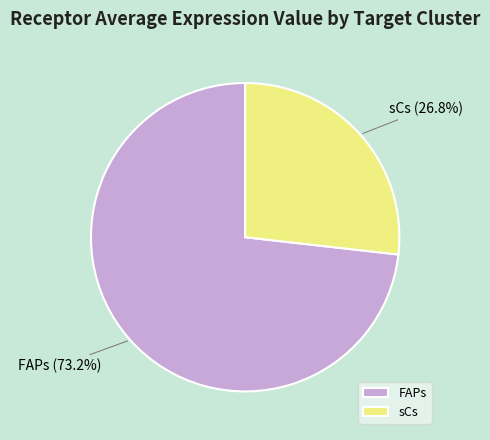

Is FAPs the majority of the pie?

Yes